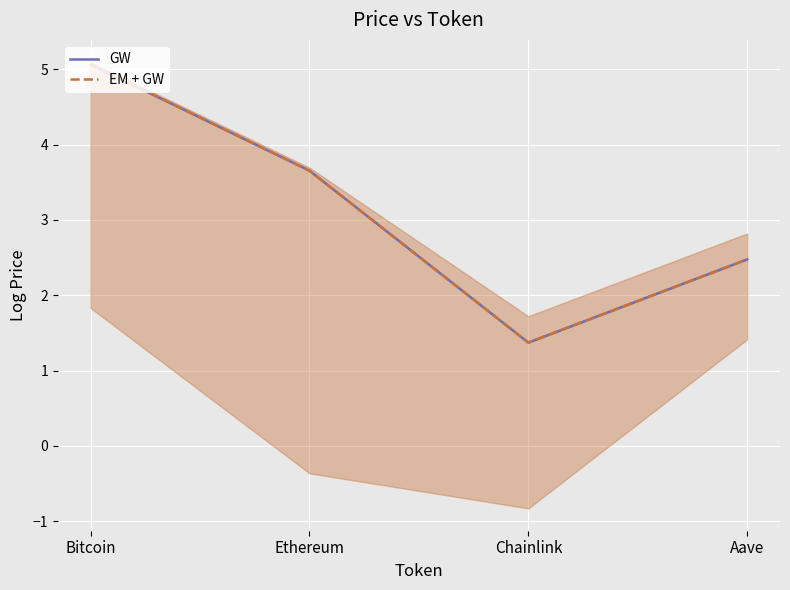

Which series has the largest total across all categories?

EM + GW